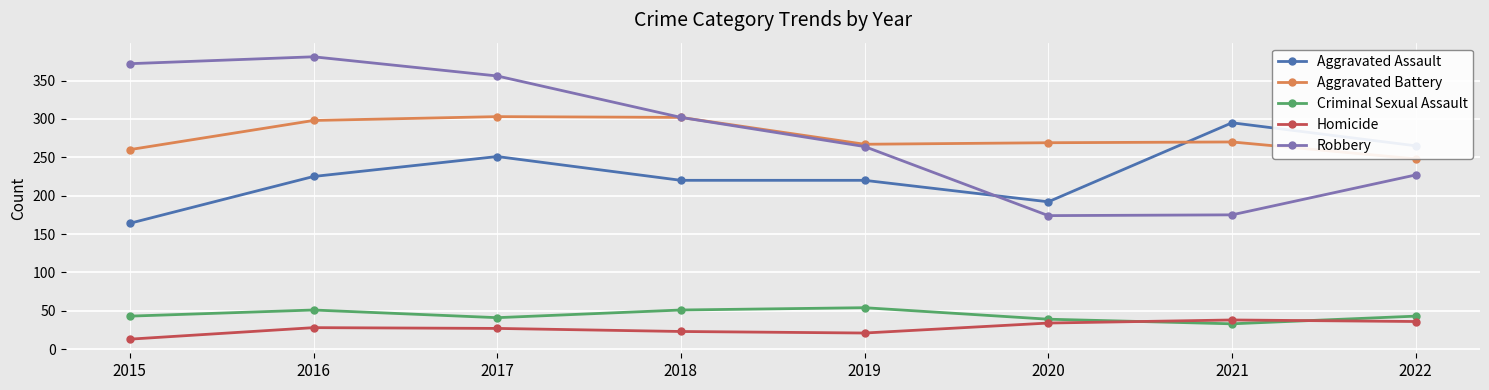

What is the approximate value of Aggravated Battery at 2019?

267